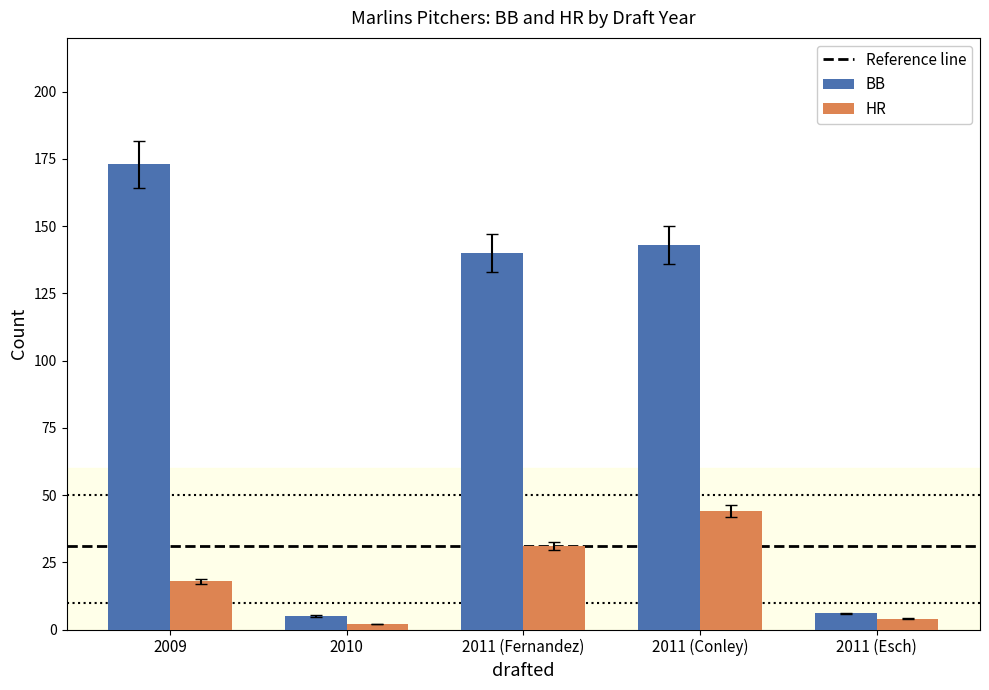

What is the difference between the highest and lowest values at 2011 (Esch)?

2